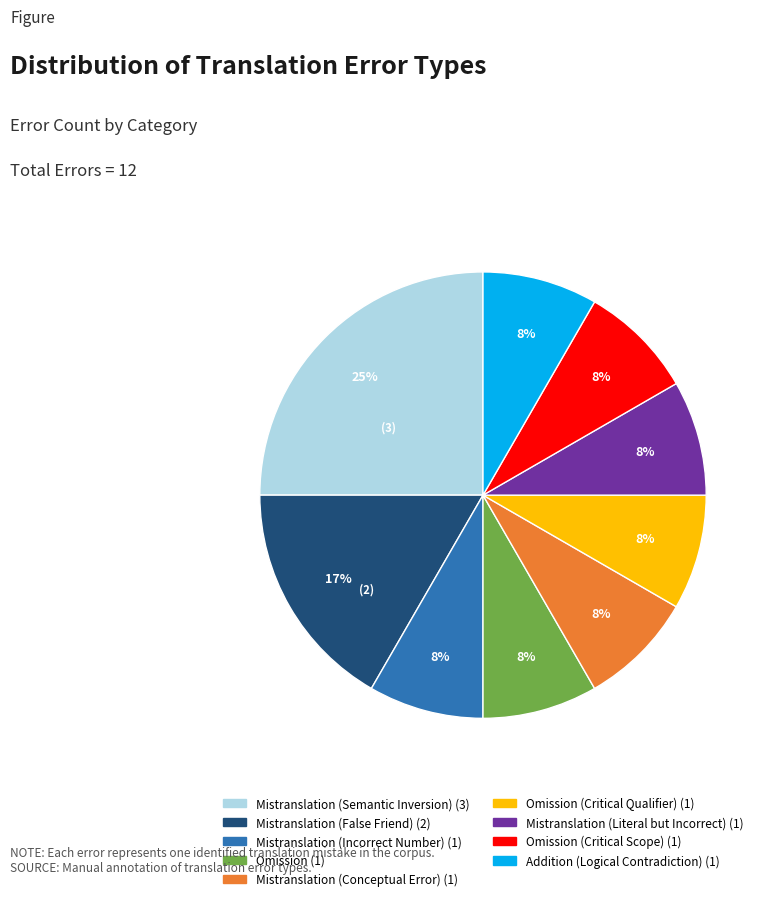

To the nearest percent, what is the difference between the largest and smallest slice percentages?

17%